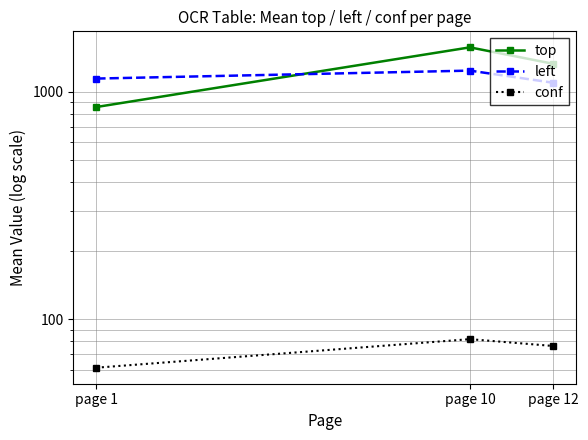

Count the number of categories in the chart.

3